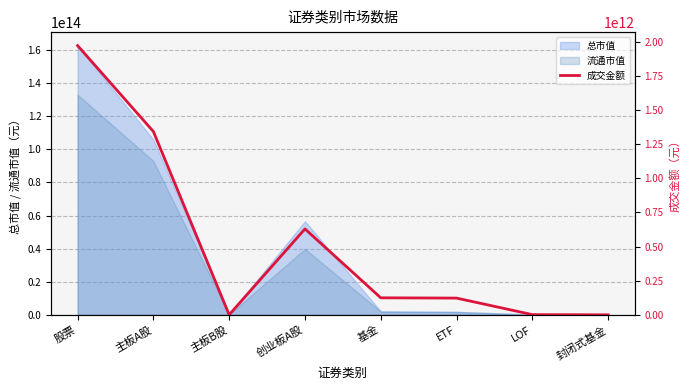

Reading left to right, extract all data points from this chart.

股票=1971063785724.4	主板A股=1342029708750.3	主板B股=225071745.2	创业板A股=628809005228.9	基金=124436192190.9	ETF=122392982002.7	LOF=1425908292.8	封闭式基金=32350962.0